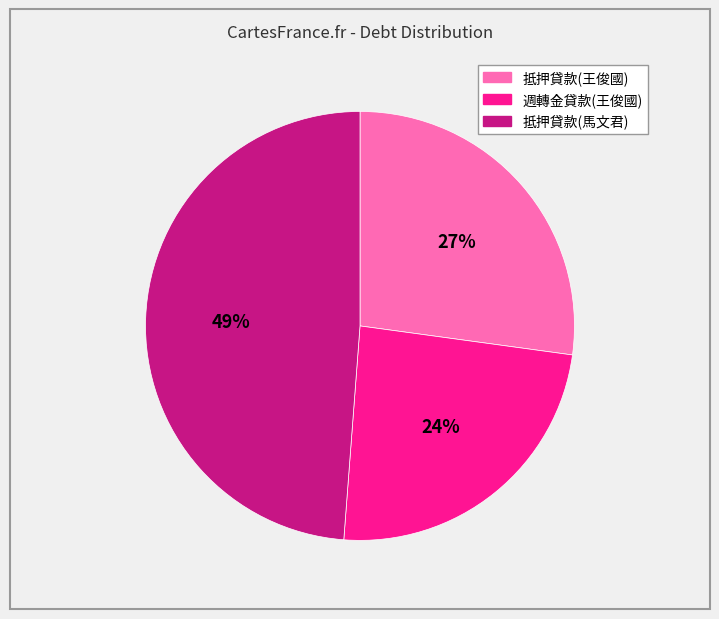

To the nearest percent, what portion does 抵押貸款(王俊國) represent?

27%